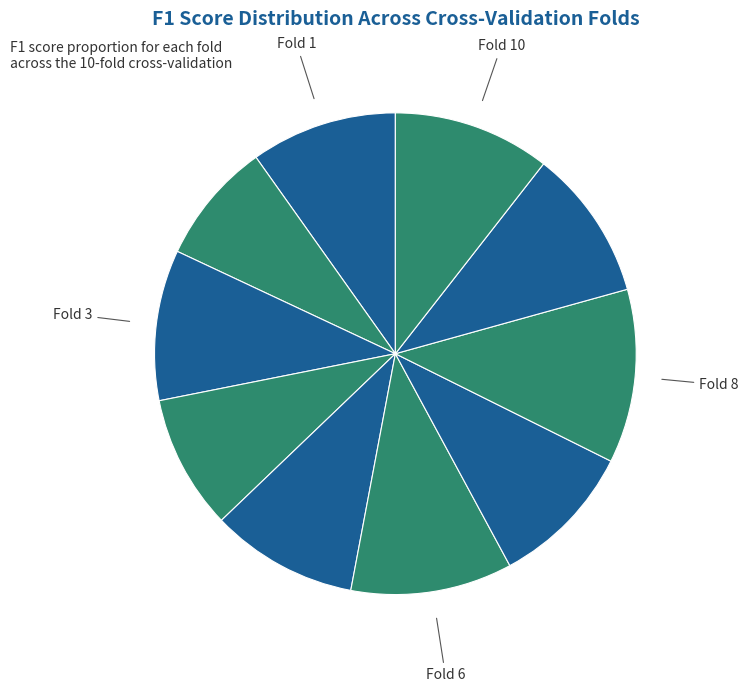

Rank the categories by value from lowest to highest.

Fold 2, Fold 4, Fold 7, Fold 1, Fold 5, Fold 3, Fold 9, Fold 10, Fold 6, Fold 8